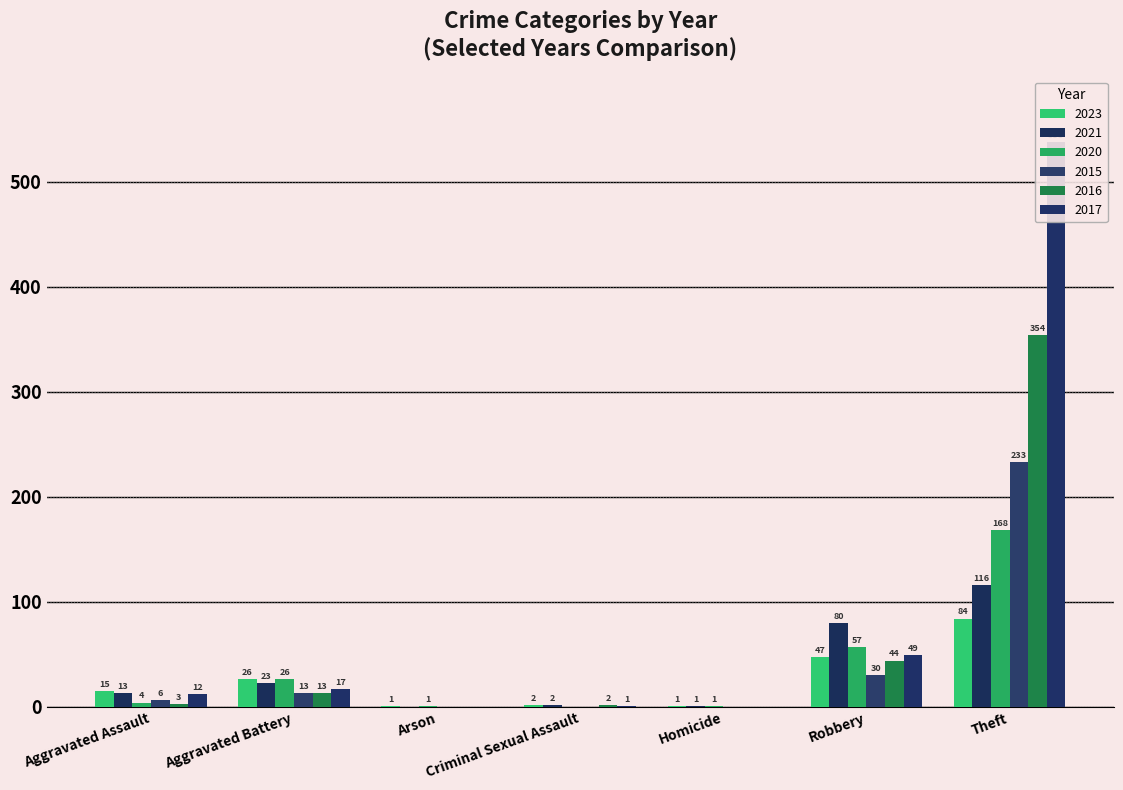

Reading right to left, extract all data points from this chart.

2023: 84	47	1	2	1	26	15
2021: 116	80	1	2	0	23	13
2020: 168	57	1	0	1	26	4
2015: 233	30	0	0	0	13	6
2016: 354	44	0	2	0	13	3
2017: 538	49	0	1	0	17	12